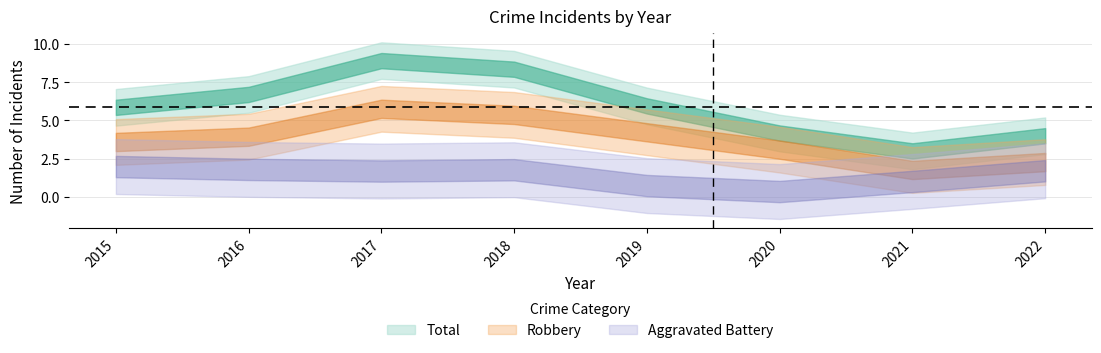

What is the value of the Aggravated Battery point at the 8th from the left?

2